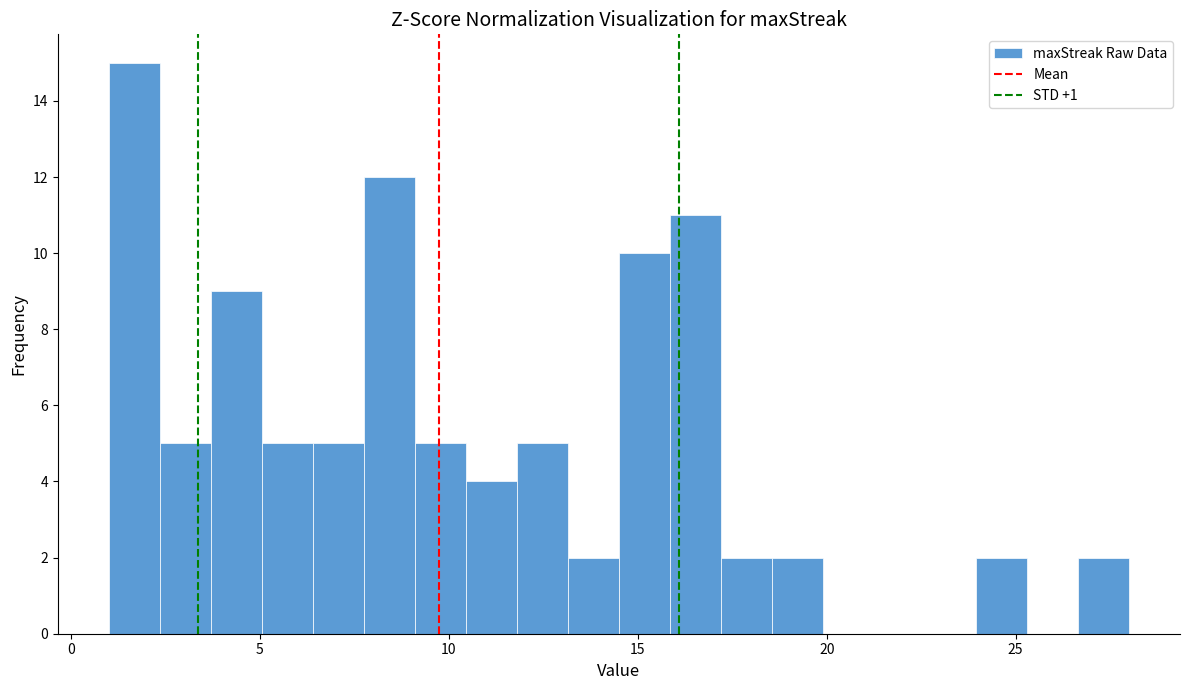

Read against the x-axis, roughly where is the centre of the tallest bar?

1.5